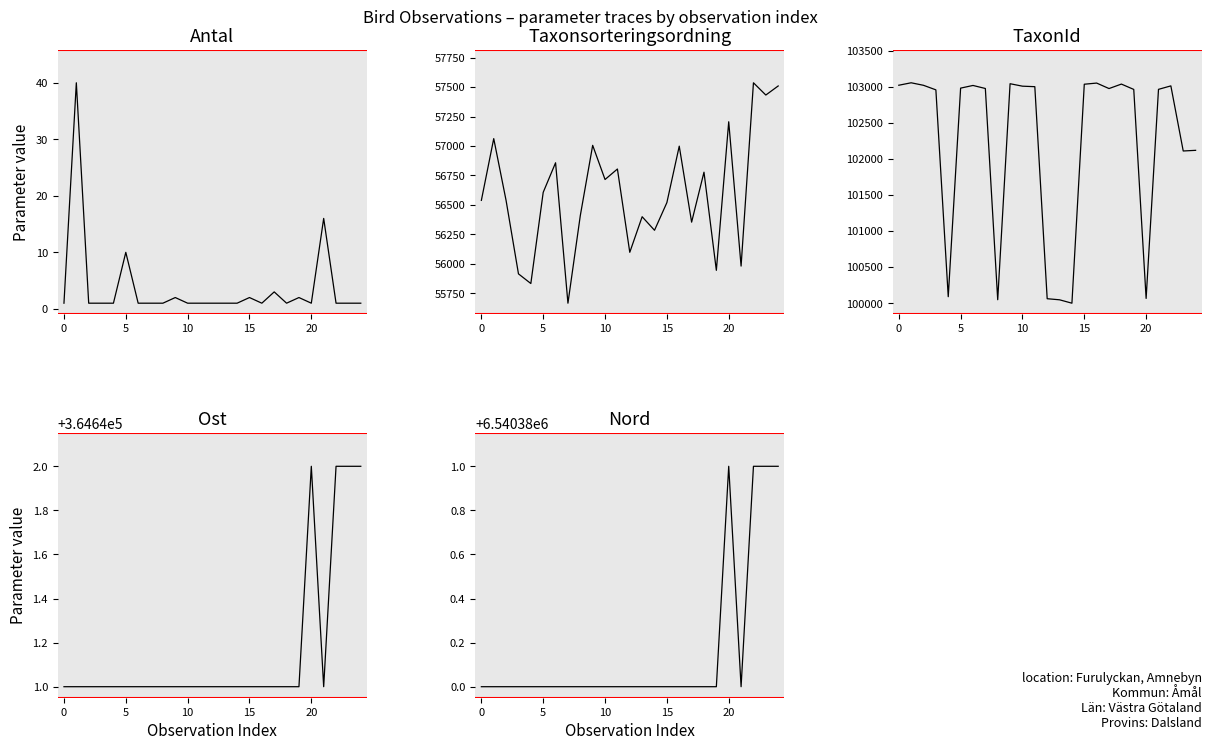

Reading right to left, what are all the values shown in this chart?

Antal: 1	1	1	16	1	2	1	3	1	2	1	1	1	1	1	2	1	1	1	10	1	1	1	40	1
Taxonsorteringsordning: 57510	57433	57537	55981	57206	55945	56778	56354	56999	56520	56285	56400	56098	56805	56716	57006	56410	55666	56858	56607	55833	55915	56537	57063	56539
TaxonId: 102119	102110	103012	102964	100067	102963	103037	102975	103051	103035	100001	100048	100063	103001	103008	103042	100049	102976	103018	102981	100091	102957	103020	103055	103021
Ost: 364642	364642	364642	364641	364642	364641	364641	364641	364641	364641	364641	364641	364641	364641	364641	364641	364641	364641	364641	364641	364641	364641	364641	364641	364641
Nord: 6540381	6540381	6540381	6540380	6540381	6540380	6540380	6540380	6540380	6540380	6540380	6540380	6540380	6540380	6540380	6540380	6540380	6540380	6540380	6540380	6540380	6540380	6540380	6540380	6540380